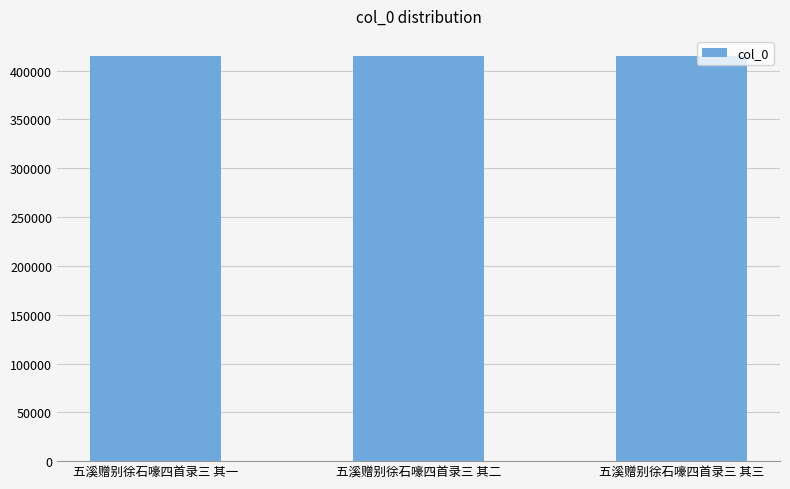

Are the bars grouped side by side (vs. stacked)?

No